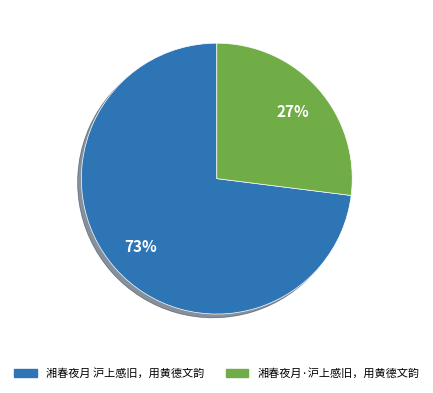

Count the number of slices in the pie.

2